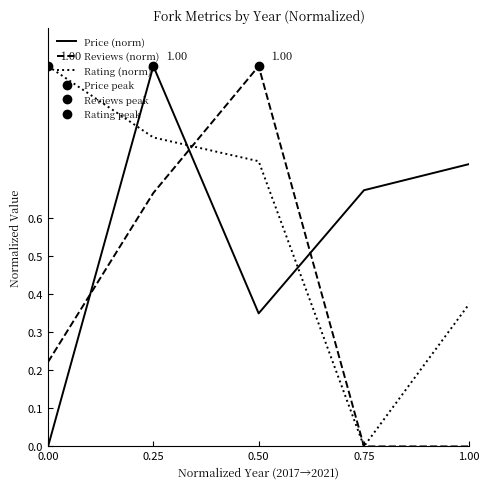

Where is Reviews (norm) nearest to the value 0?

0.75